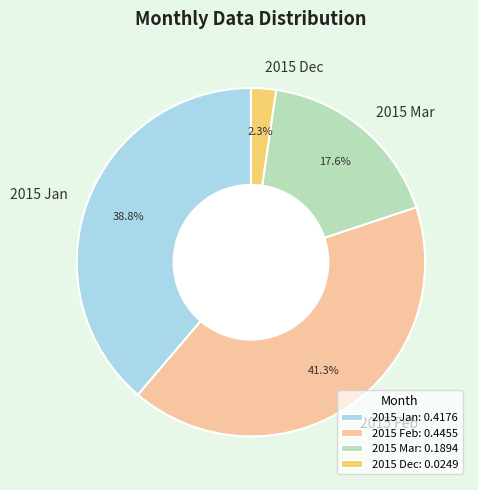

What is the smallest slice in the pie chart?

2015 Dec